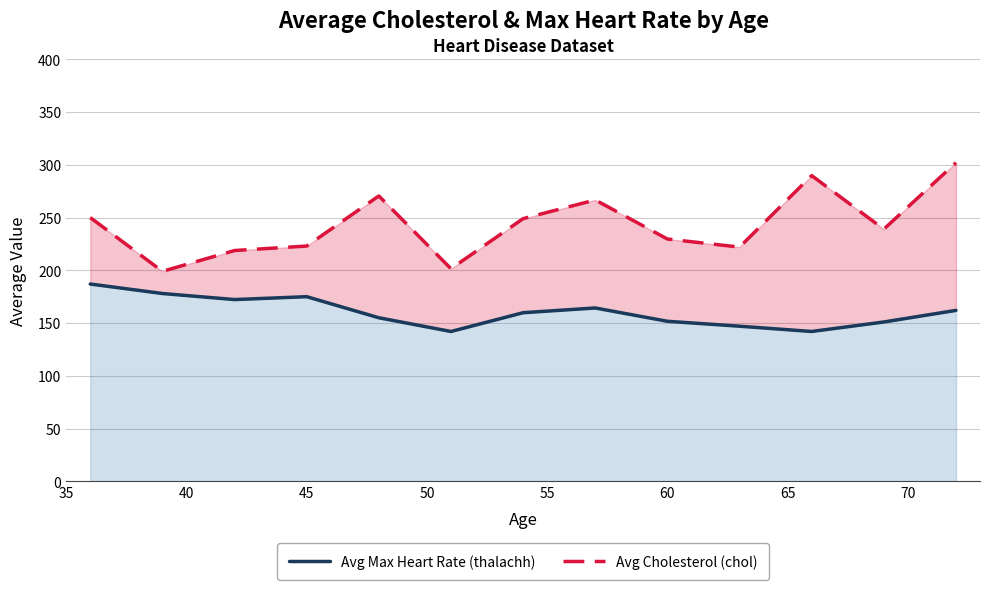

At how many categories does at least one series exceed 283?

2